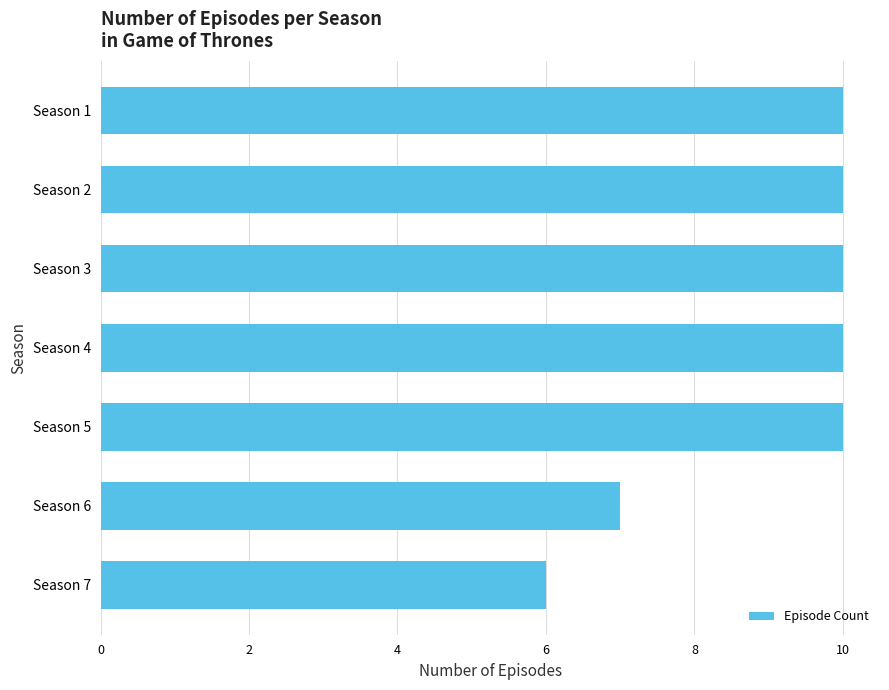

What is the ratio of the value at Season 4 to the value at Season 5?

1.0